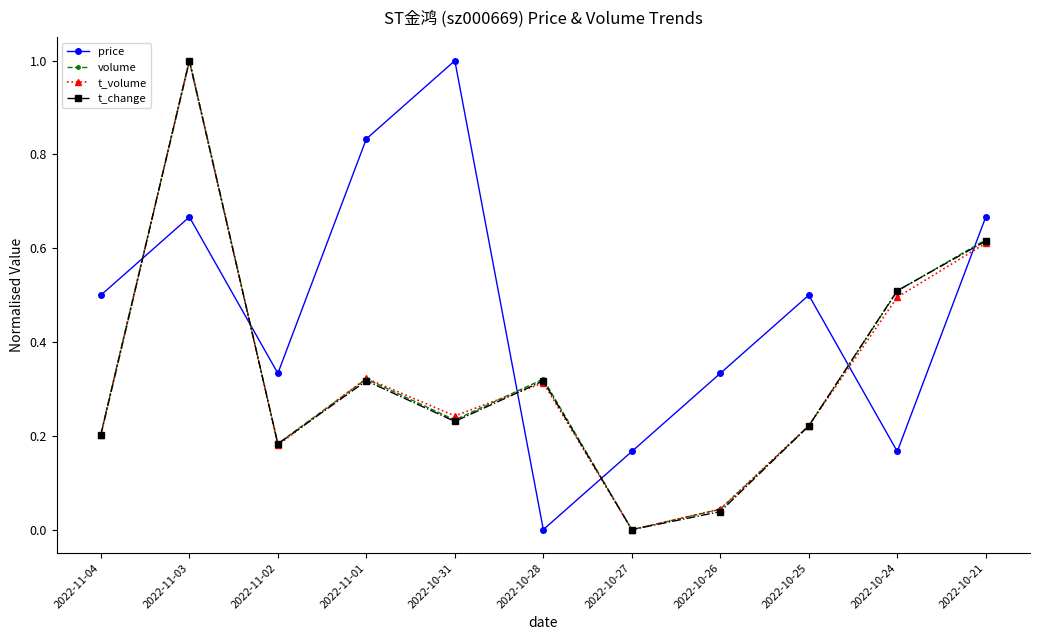

Is it true that t_change equals 0.2 at 2022-10-25?

True